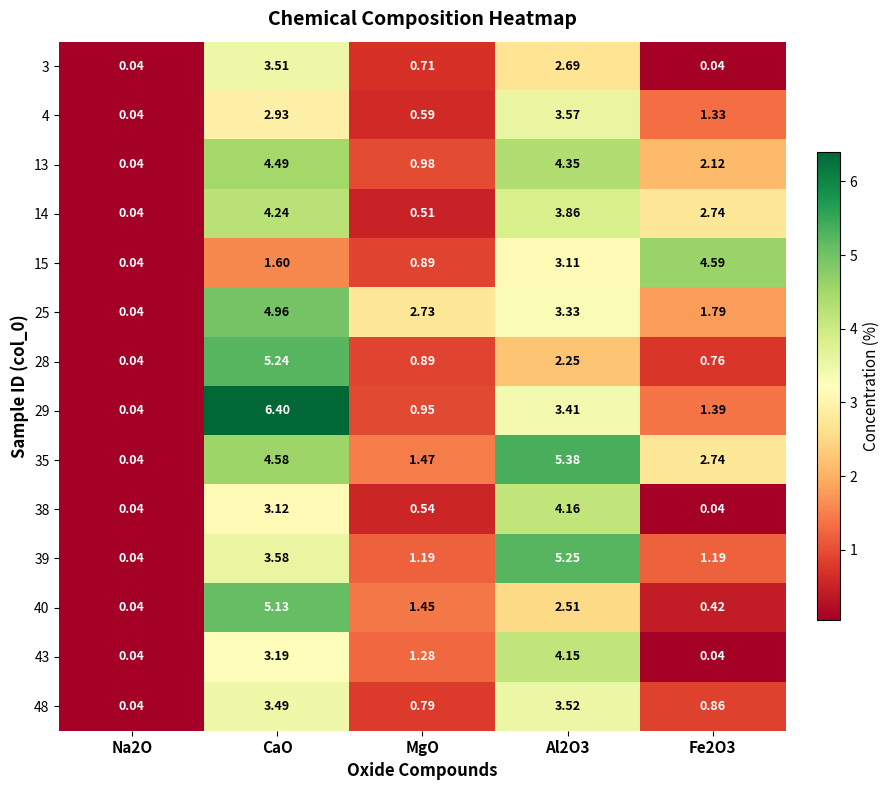

List the series in order of their peak value, lowest first.

3, 48, 4, 43, 38, 14, 13, 15, 25, 40, 28, 39, 35, 29